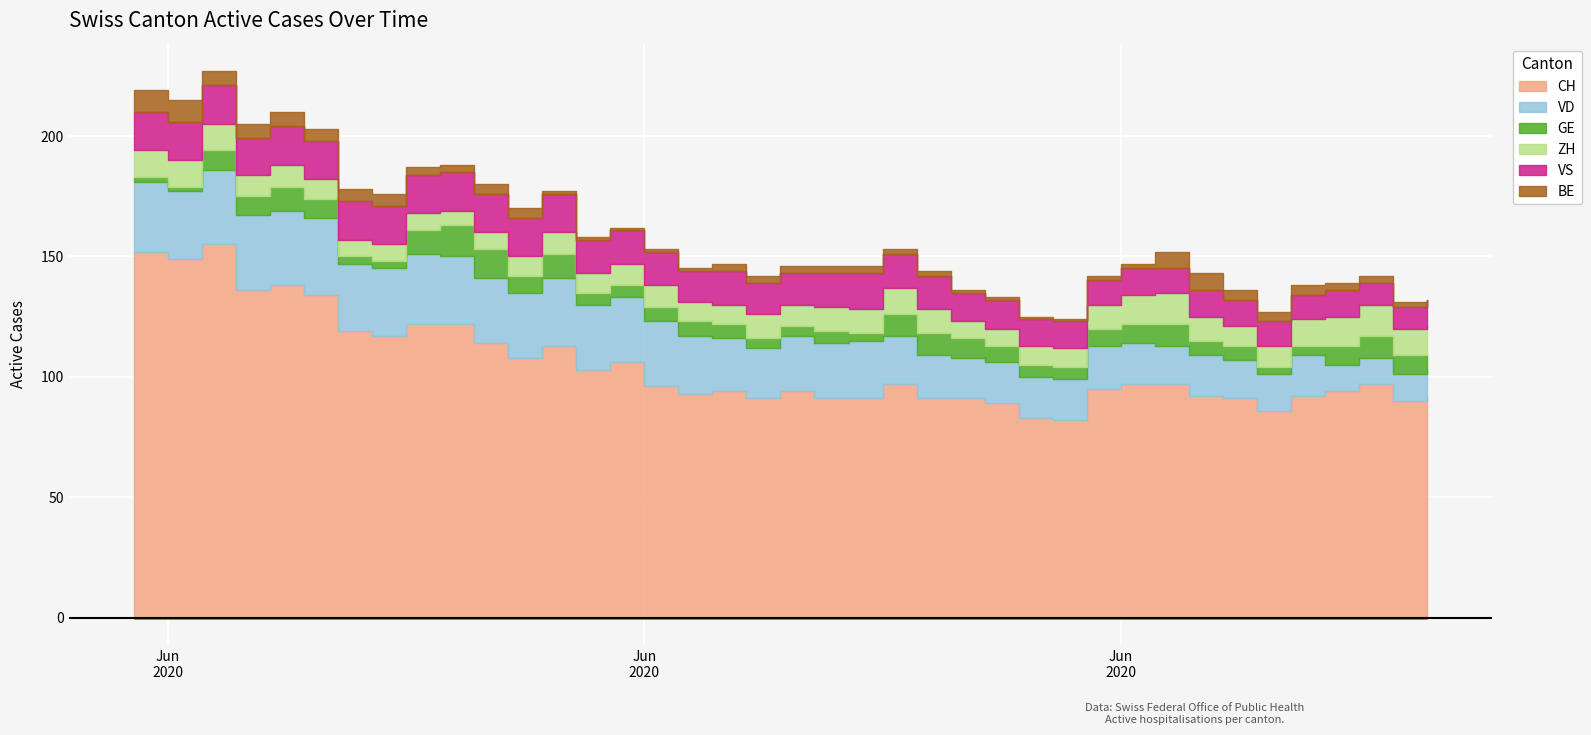

Reading right to left, list all the values displayed in this chart.

CH: 2020-07-08=92	2020-07-07=90	2020-07-06=97	2020-07-05=94	2020-07-04=92	2020-07-03=86	2020-07-02=91	2020-07-01=92	2020-06-30=97	2020-06-29=97	2020-06-28=95	2020-06-27=82	2020-06-26=83	2020-06-25=89	2020-06-24=91	2020-06-23=91	2020-06-22=97	2020-06-21=91	2020-06-20=91	2020-06-19=94	2020-06-18=91	2020-06-17=94	2020-06-16=93	2020-06-15=96	2020-06-14=106	2020-06-13=103	2020-06-12=113	2020-06-11=108	2020-06-10=114	2020-06-09=122	2020-06-08=122	2020-06-07=117	2020-06-06=119	2020-06-05=134	2020-06-04=138	2020-06-03=136	2020-06-02=155	2020-06-01=149	2020-05-31=152
VD: 2020-07-08=11	2020-07-07=11	2020-07-06=11	2020-07-05=11	2020-07-04=17	2020-07-03=15	2020-07-02=16	2020-07-01=17	2020-06-30=16	2020-06-29=17	2020-06-28=18	2020-06-27=17	2020-06-26=17	2020-06-25=17	2020-06-24=17	2020-06-23=18	2020-06-22=20	2020-06-21=24	2020-06-20=23	2020-06-19=23	2020-06-18=21	2020-06-17=22	2020-06-16=24	2020-06-15=27	2020-06-14=27	2020-06-13=27	2020-06-12=28	2020-06-11=27	2020-06-10=27	2020-06-09=28	2020-06-08=29	2020-06-07=28	2020-06-06=28	2020-06-05=32	2020-06-04=31	2020-06-03=31	2020-06-02=31	2020-06-01=28	2020-05-31=29
GE: 2020-07-08=6	2020-07-07=8	2020-07-06=9	2020-07-05=8	2020-07-04=4	2020-07-03=3	2020-07-02=6	2020-07-01=6	2020-06-30=9	2020-06-29=8	2020-06-28=7	2020-06-27=5	2020-06-26=5	2020-06-25=7	2020-06-24=8	2020-06-23=9	2020-06-22=9	2020-06-21=3	2020-06-20=5	2020-06-19=4	2020-06-18=4	2020-06-17=6	2020-06-16=6	2020-06-15=6	2020-06-14=5	2020-06-13=5	2020-06-12=10	2020-06-11=7	2020-06-10=12	2020-06-09=13	2020-06-08=10	2020-06-07=3	2020-06-06=3	2020-06-05=8	2020-06-04=10	2020-06-03=8	2020-06-02=8	2020-06-01=2	2020-05-31=2
ZH: 2020-07-08=12	2020-07-07=11	2020-07-06=13	2020-07-05=12	2020-07-04=11	2020-07-03=9	2020-07-02=8	2020-07-01=10	2020-06-30=13	2020-06-29=12	2020-06-28=10	2020-06-27=8	2020-06-26=8	2020-06-25=7	2020-06-24=7	2020-06-23=10	2020-06-22=11	2020-06-21=10	2020-06-20=10	2020-06-19=9	2020-06-18=10	2020-06-17=8	2020-06-16=8	2020-06-15=9	2020-06-14=9	2020-06-13=8	2020-06-12=9	2020-06-11=8	2020-06-10=7	2020-06-09=6	2020-06-08=7	2020-06-07=7	2020-06-06=7	2020-06-05=8	2020-06-04=9	2020-06-03=9	2020-06-02=11	2020-06-01=11	2020-05-31=11
VS: 2020-07-08=11	2020-07-07=9	2020-07-06=9	2020-07-05=11	2020-07-04=10	2020-07-03=10	2020-07-02=11	2020-07-01=11	2020-06-30=10	2020-06-29=11	2020-06-28=10	2020-06-27=11	2020-06-26=11	2020-06-25=12	2020-06-24=12	2020-06-23=14	2020-06-22=14	2020-06-21=15	2020-06-20=14	2020-06-19=13	2020-06-18=13	2020-06-17=14	2020-06-16=13	2020-06-15=14	2020-06-14=14	2020-06-13=14	2020-06-12=16	2020-06-11=16	2020-06-10=16	2020-06-09=16	2020-06-08=16	2020-06-07=16	2020-06-06=16	2020-06-05=16	2020-06-04=16	2020-06-03=15	2020-06-02=16	2020-06-01=16	2020-05-31=16
BE: 2020-07-08=0	2020-07-07=2	2020-07-06=3	2020-07-05=3	2020-07-04=4	2020-07-03=4	2020-07-02=4	2020-07-01=7	2020-06-30=7	2020-06-29=2	2020-06-28=2	2020-06-27=1	2020-06-26=1	2020-06-25=1	2020-06-24=1	2020-06-23=2	2020-06-22=2	2020-06-21=3	2020-06-20=3	2020-06-19=3	2020-06-18=3	2020-06-17=3	2020-06-16=1	2020-06-15=1	2020-06-14=1	2020-06-13=1	2020-06-12=1	2020-06-11=4	2020-06-10=4	2020-06-09=3	2020-06-08=3	2020-06-07=5	2020-06-06=5	2020-06-05=5	2020-06-04=6	2020-06-03=6	2020-06-02=6	2020-06-01=9	2020-05-31=9